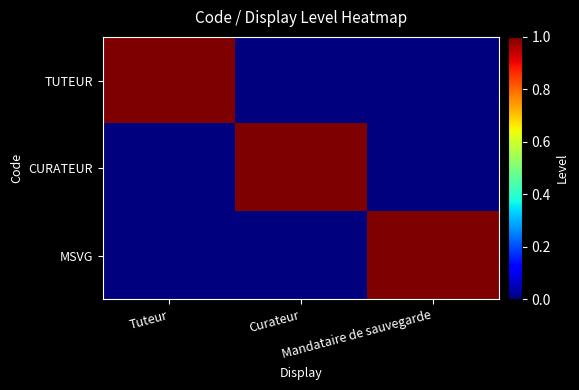

Rank the series by their maximum value, from highest to lowest.

TUTEUR, CURATEUR, MSVG